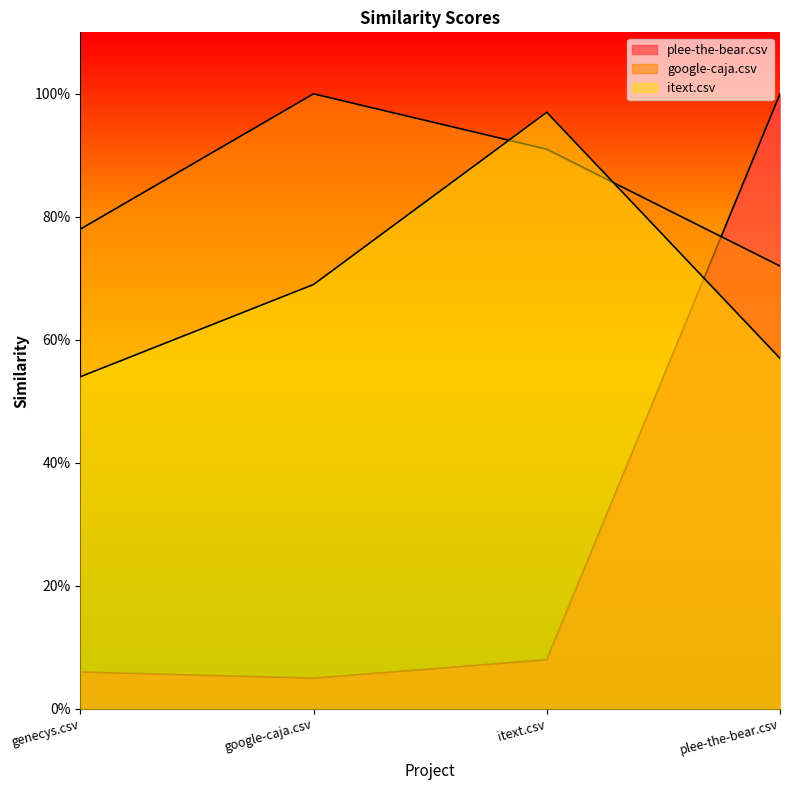

Which series has the largest total across all categories?

google-caja.csv